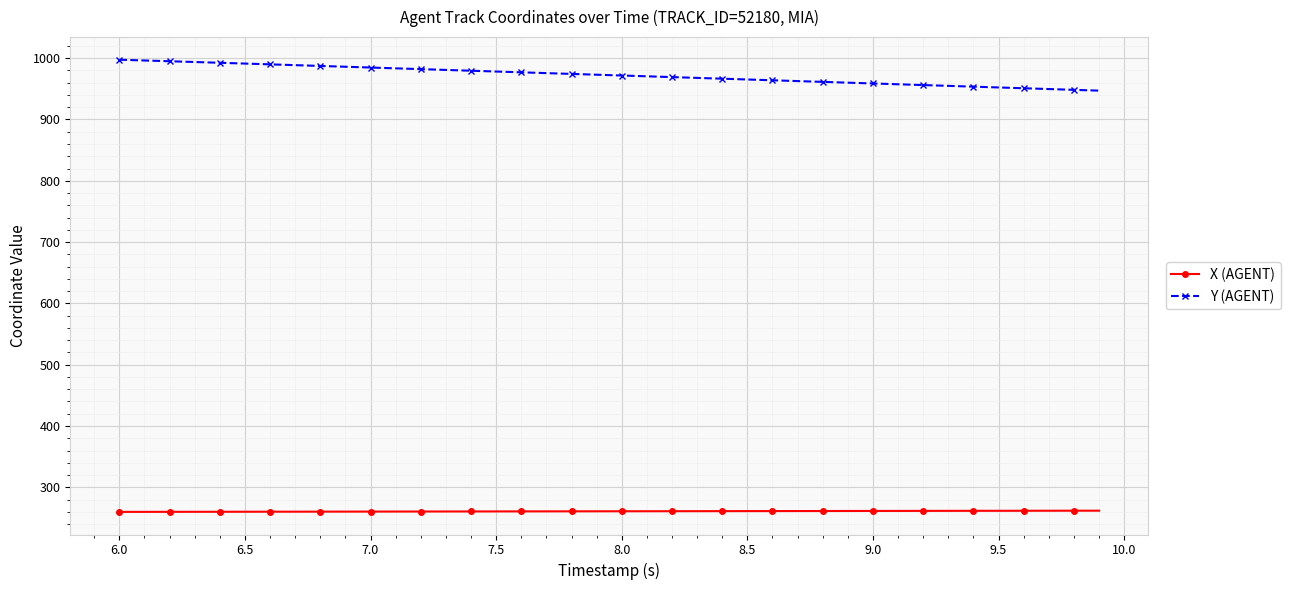

At how many categories does at least one series exceed 434?

40